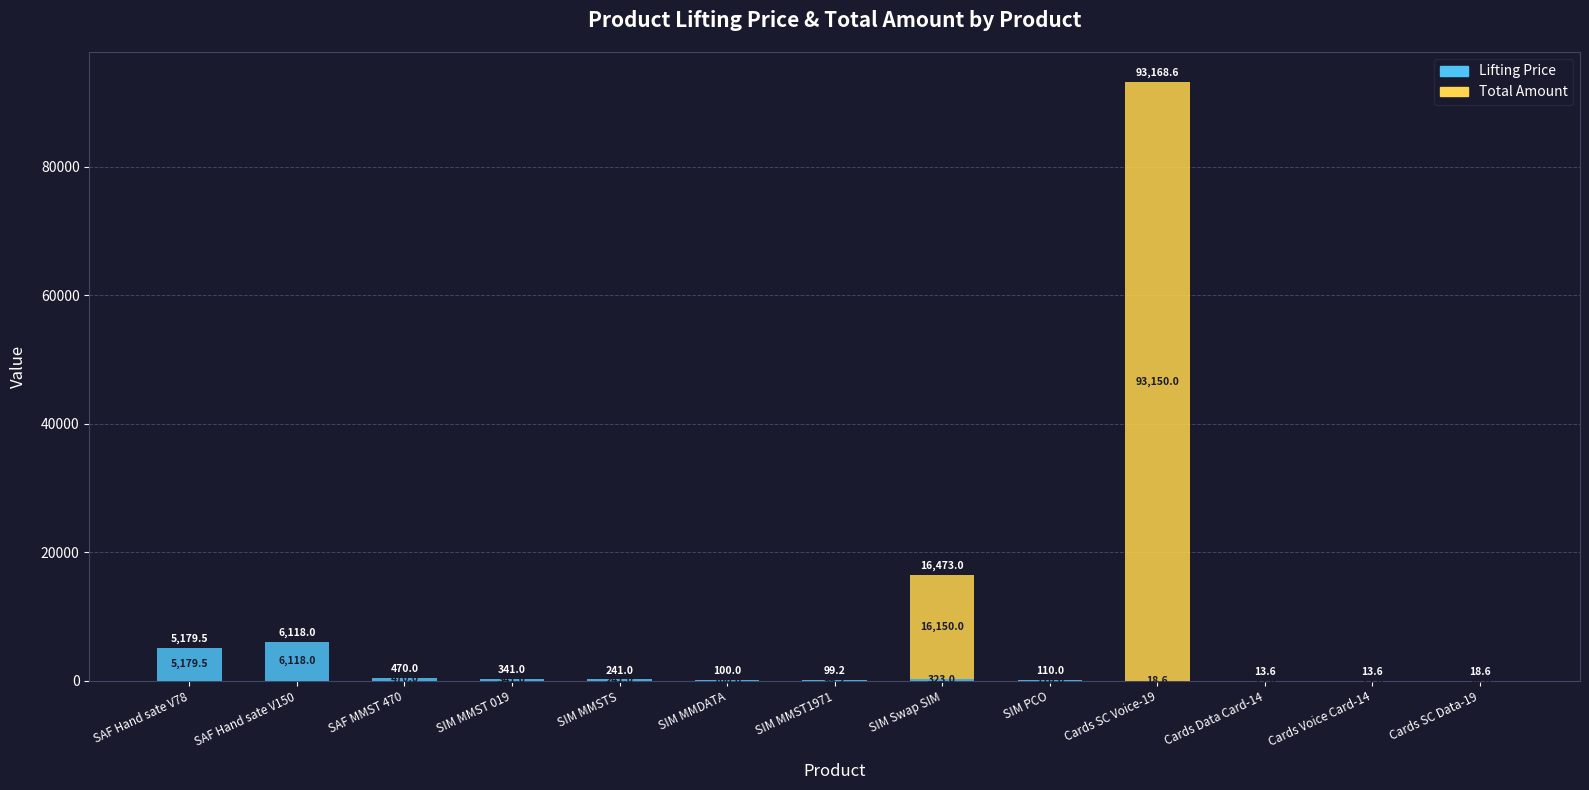

What is the total value across all series at SIM PCO?

110.0